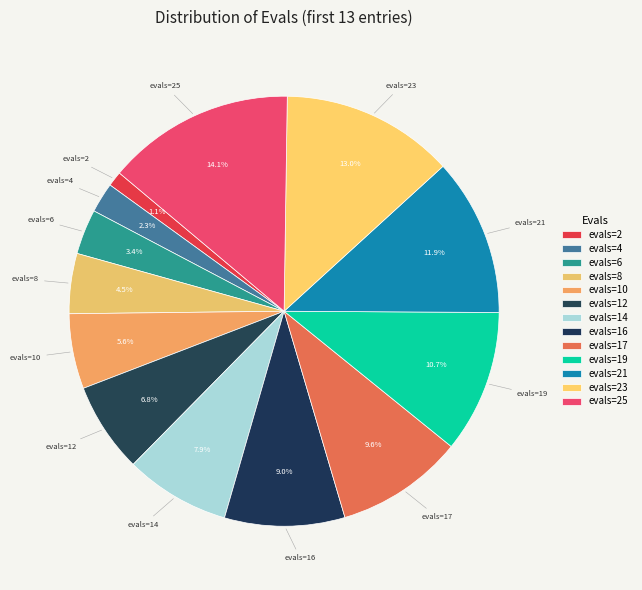

Is evals=17 the majority of the pie?

No